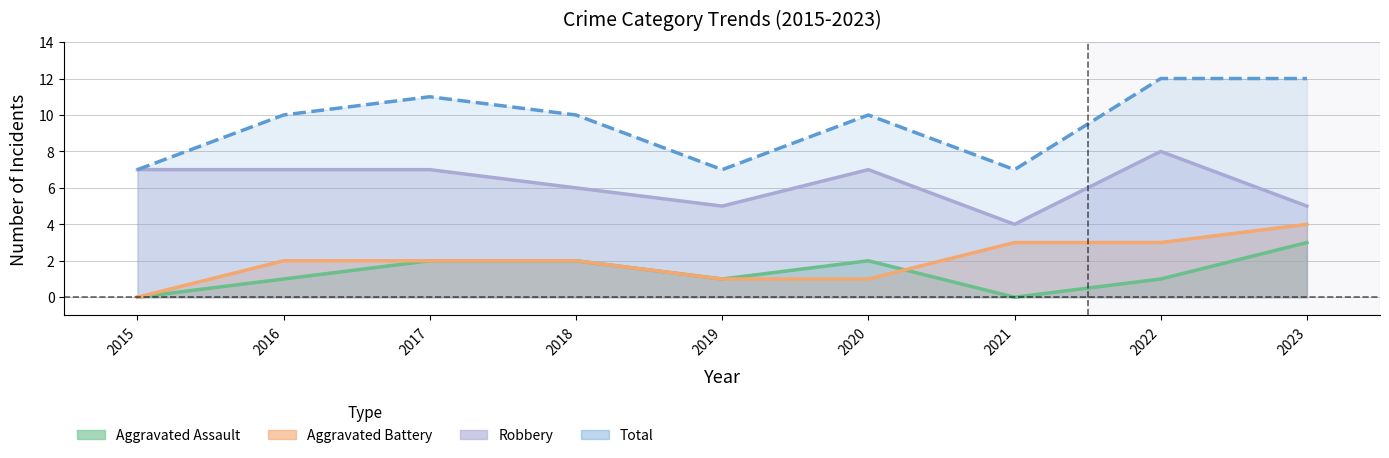

How many data points in Aggravated Assault are above 1?

4